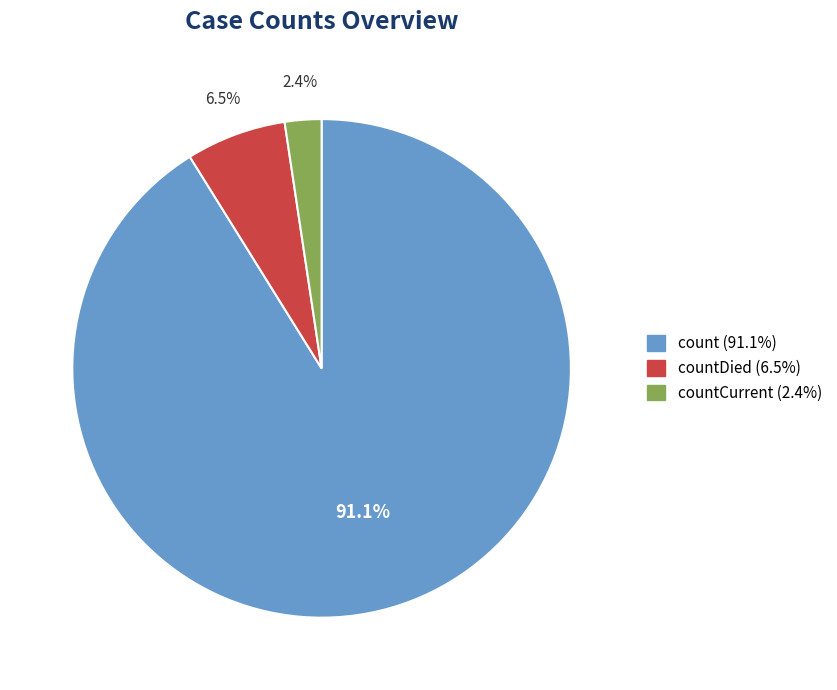

Is there a majority slice in this chart?

Yes